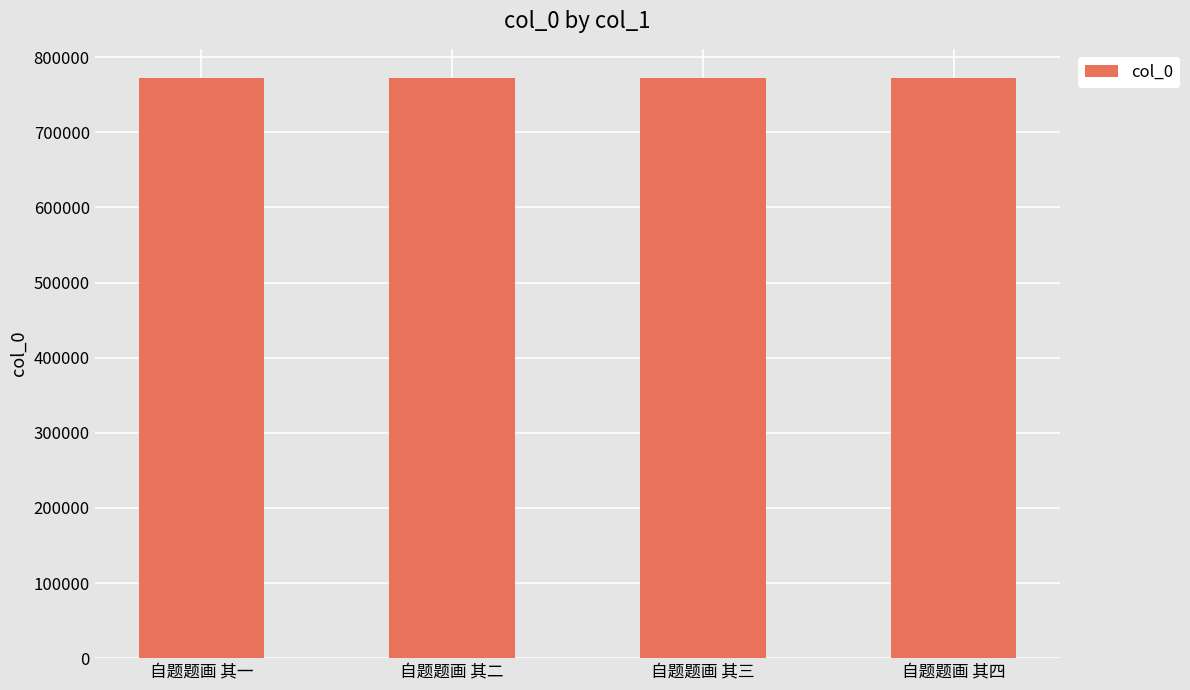

Read the value at 自题题画 其一.

772514